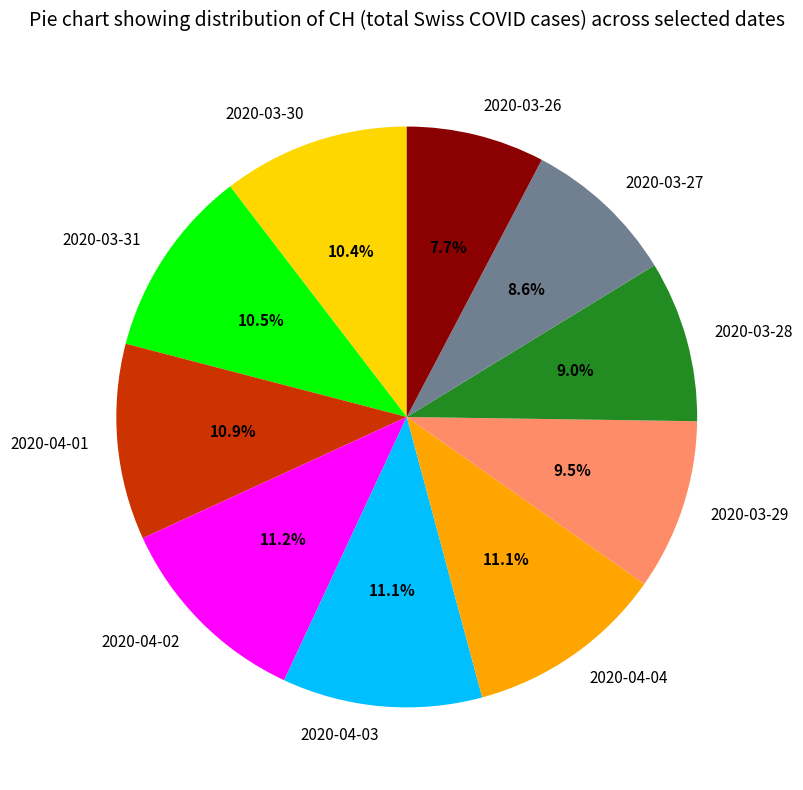

Approximately how many times larger is the value at 2020-04-01 compared to 2020-03-30?

1.0